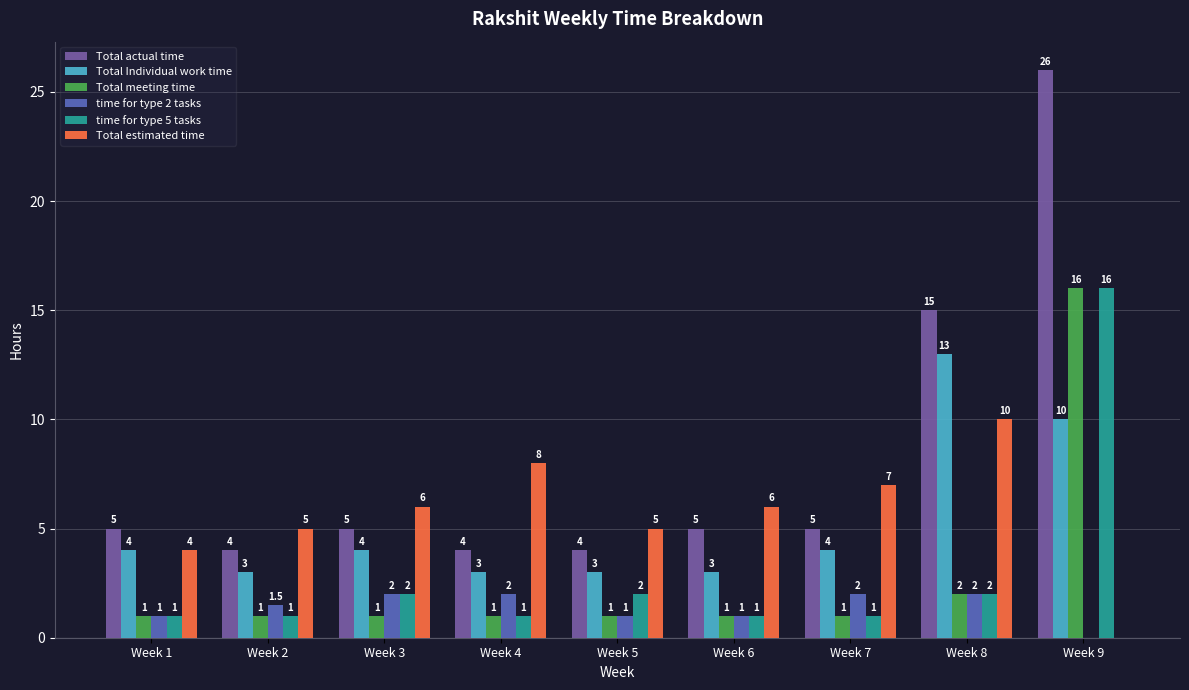

What are all the series names shown in the legend?

Total actual time, Total Individual work time, Total meeting time, time for type 2 tasks, time for type 5 tasks, Total estimated time